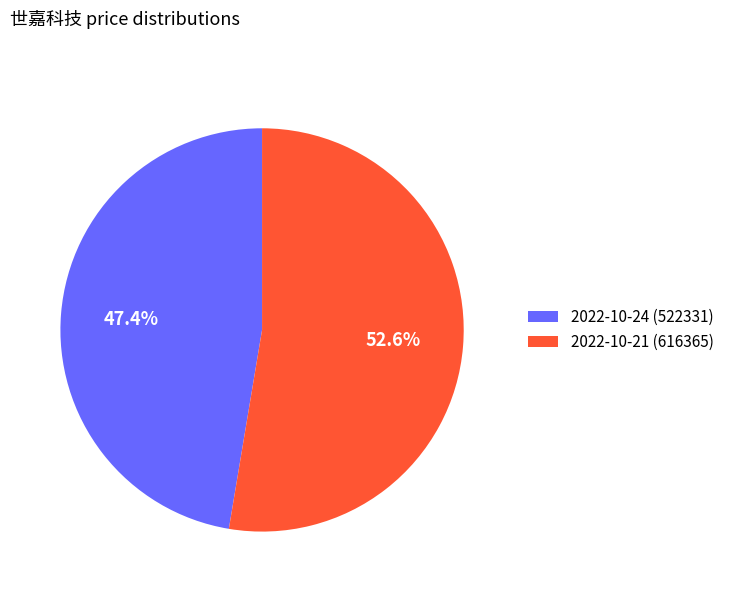

Which category has the biggest portion of the pie?

2022-10-21 (616365)